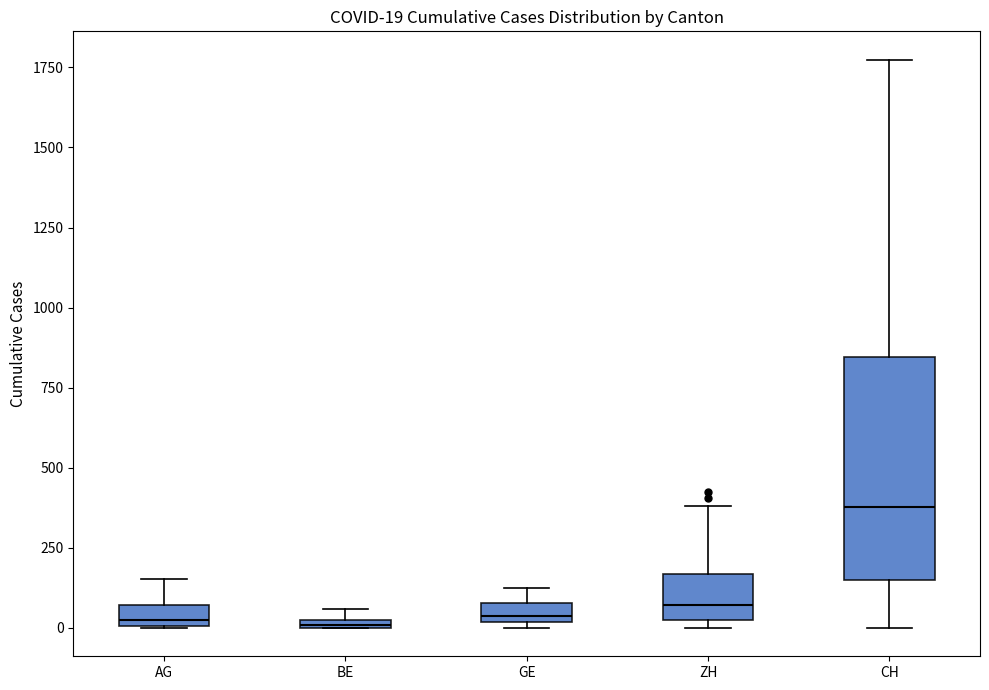

Comparing the boxes themselves (not the whiskers), which one is the tallest?

CH